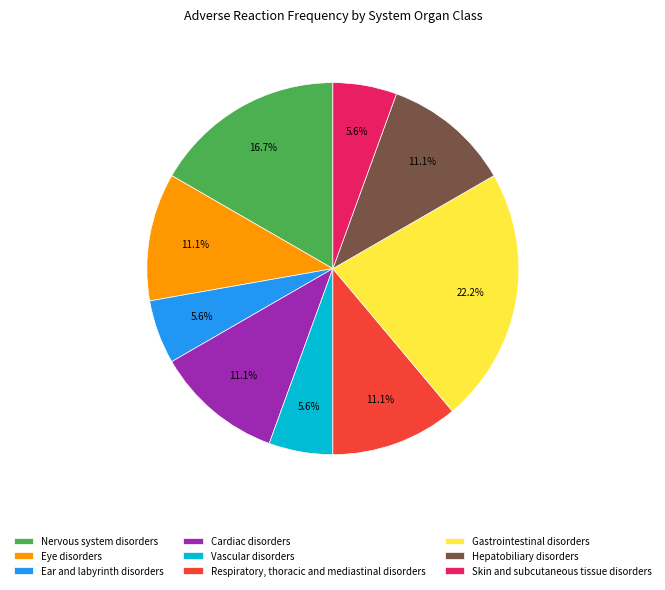

Is Ear and labyrinth disorders the majority of the pie?

No